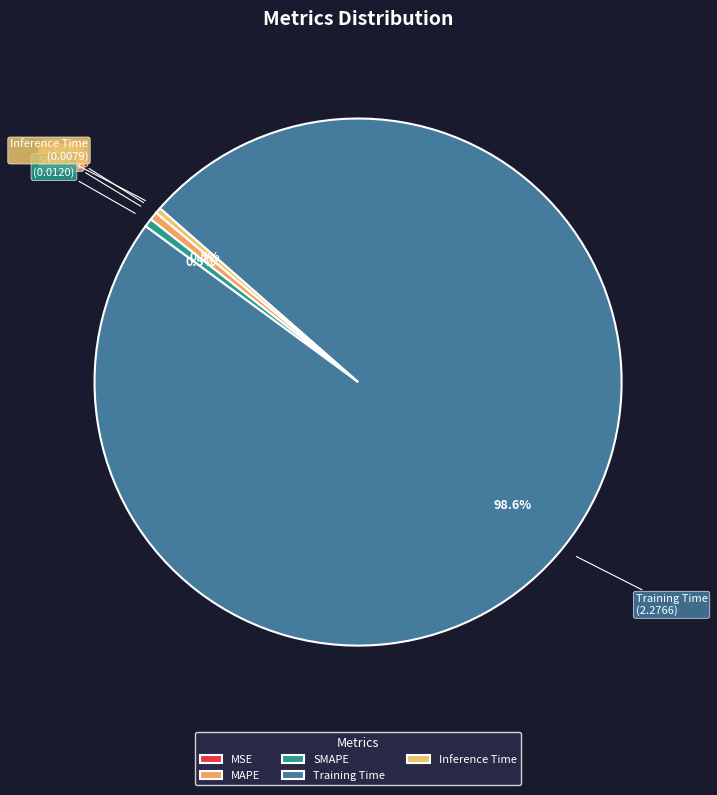

The Training Time slice represents 89% of the pie. True or false?

False